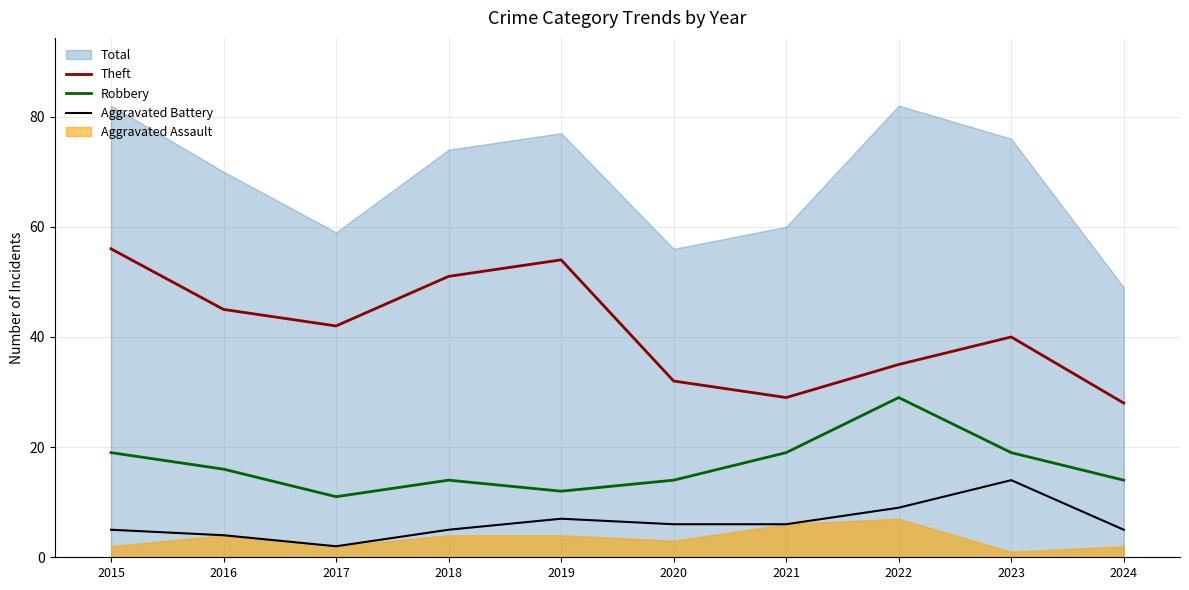

What is the total value across all series at 2018?

70